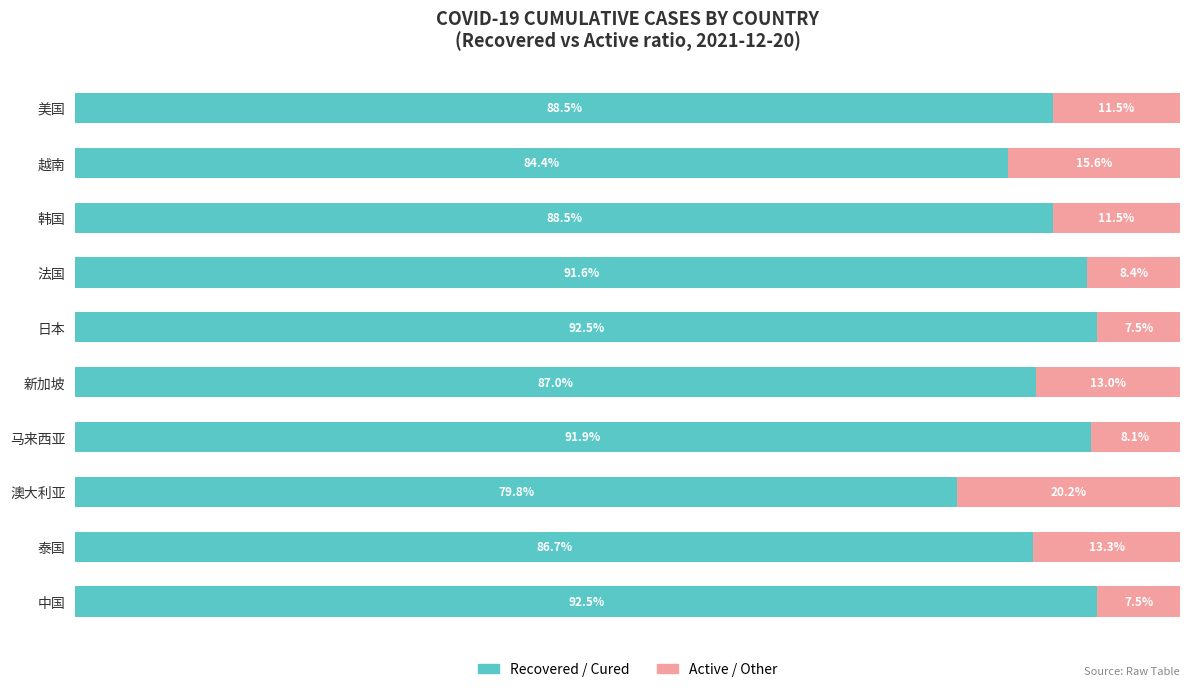

Which category has the lowest value in the Recovered / Cured series?

澳大利亚